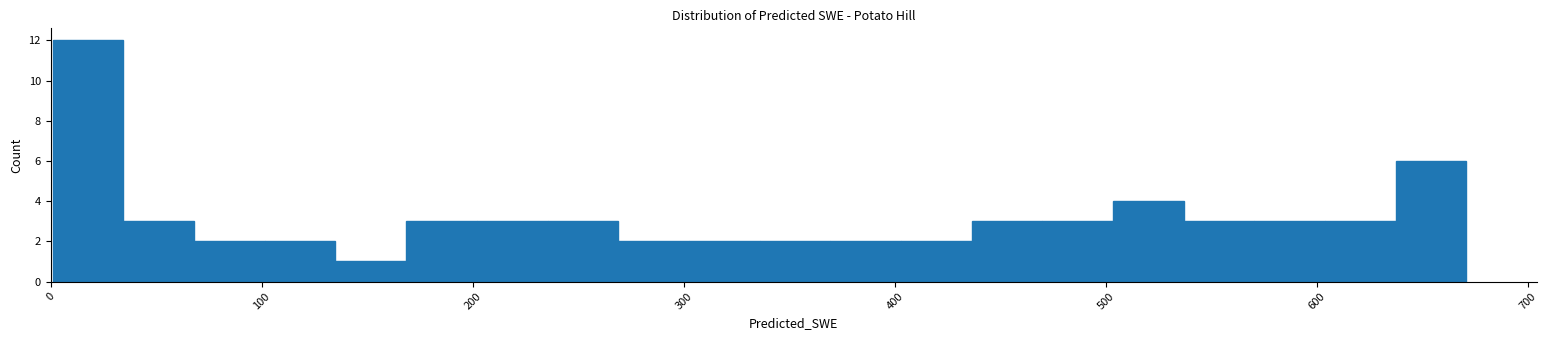

Around what value on the x-axis is the tallest bar? Give the approximate position of its centre, as read against the axis.

20